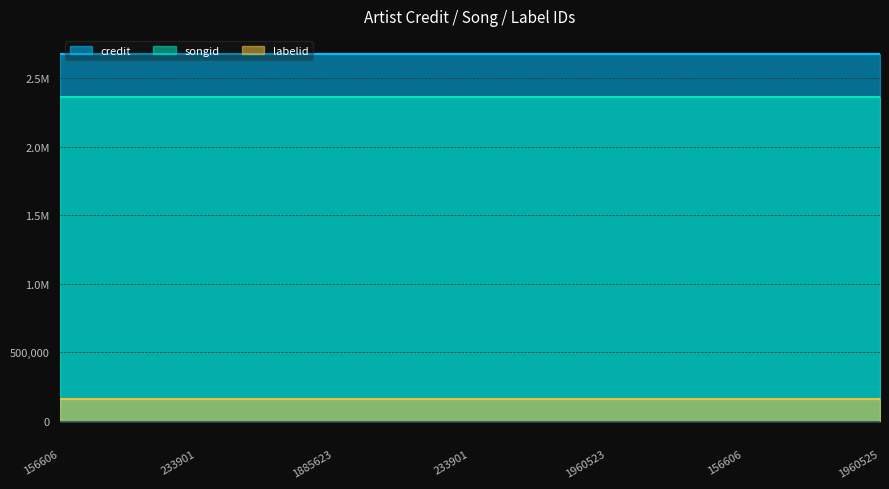

Reading left to right, what are all the values shown in this chart?

credit: 156606=2677441	233901=2677441	1885623=2677441	233901=2677441	1960523=2677441	156606=2677441	1960525=2677441
songid: 156606=2361250	233901=2361250	1885623=2361250	233901=2361250	1960523=2361250	156606=2361250	1960525=2361250
labelid: 156606=155280	233901=155280	1885623=155280	233901=155280	1960523=155280	156606=155280	1960525=155280